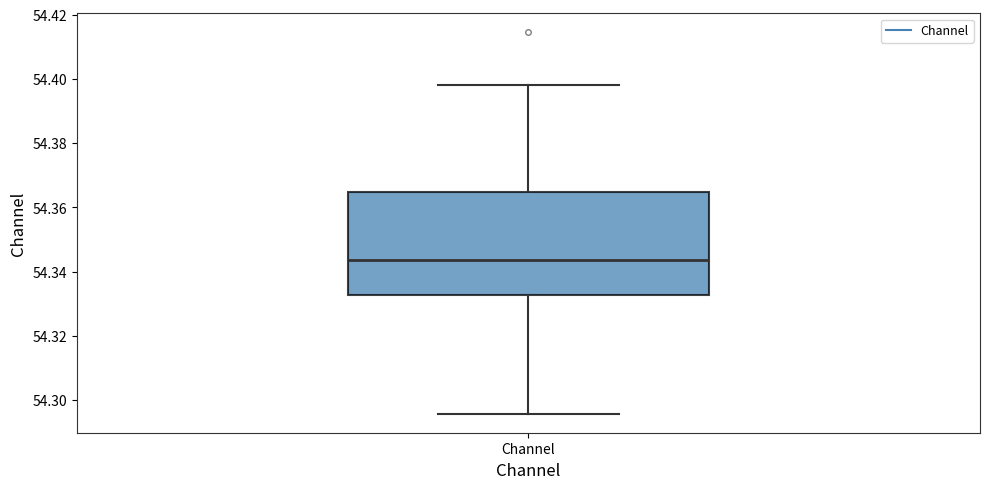

Read this box plot against the y-axis: the position of the median line, the range covered by the box, and the ends of both whiskers. The values are not printed on the chart, so give them approximately, as read against the axis.

median 54.344, box 54.332 to 54.364, whiskers 54.296 to 54.398